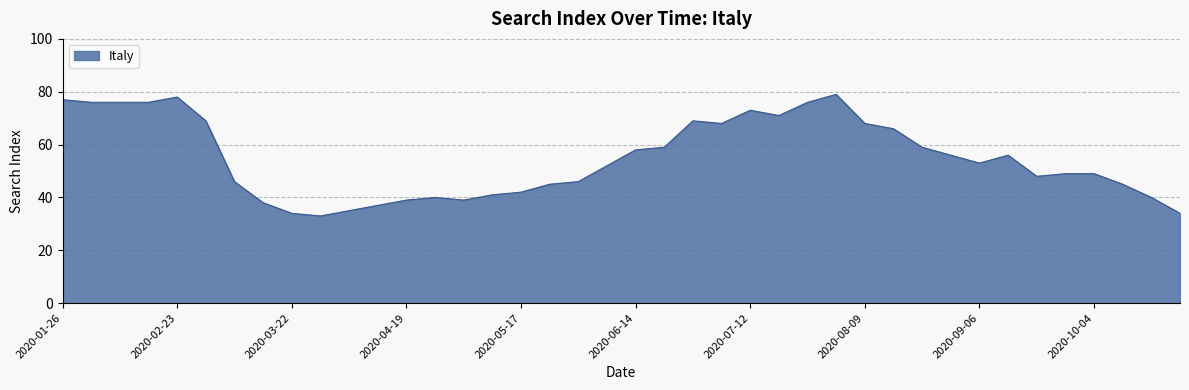

What is the difference between the maximum and minimum values?

46